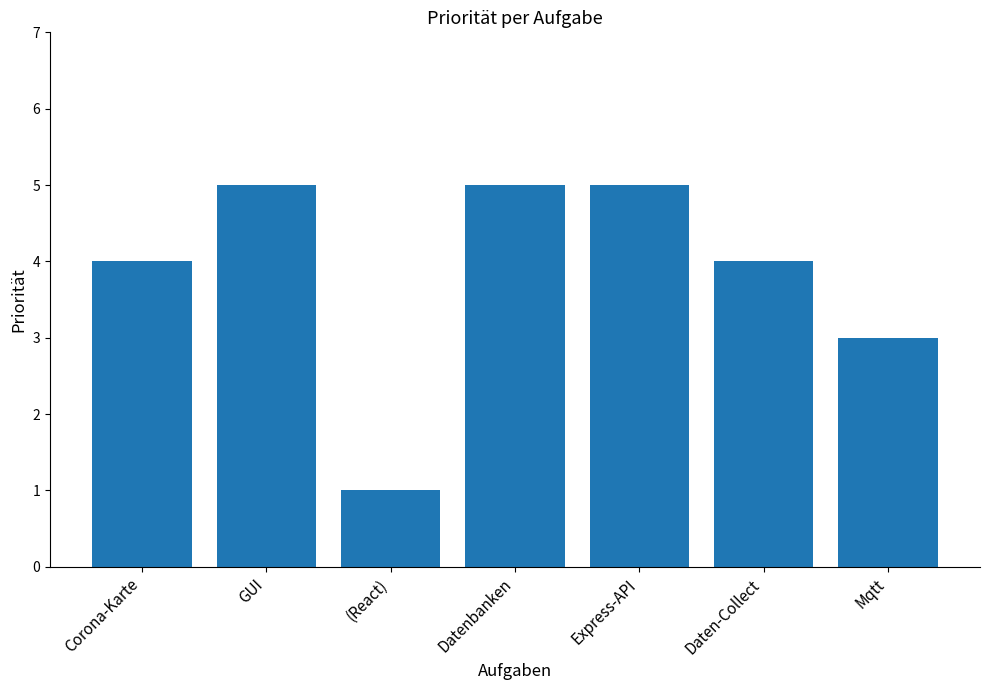

Which has a higher value, Mqtt or Datenbanken?

Datenbanken